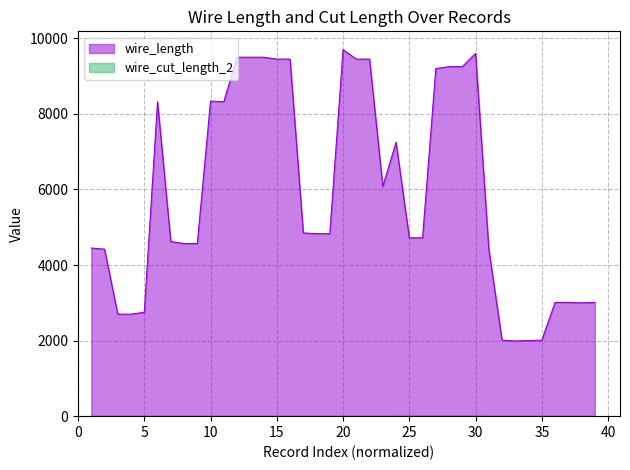

Is it true that wire_cut_length_2 equals 25.7 at 28?

False